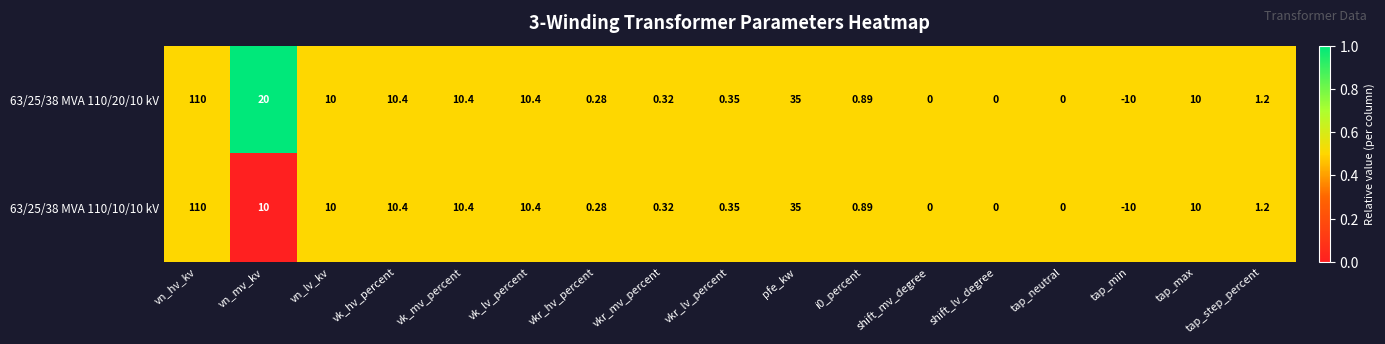

At which label is 63/25/38 MVA 110/10/10 kV closest to 50?

pfe_kw